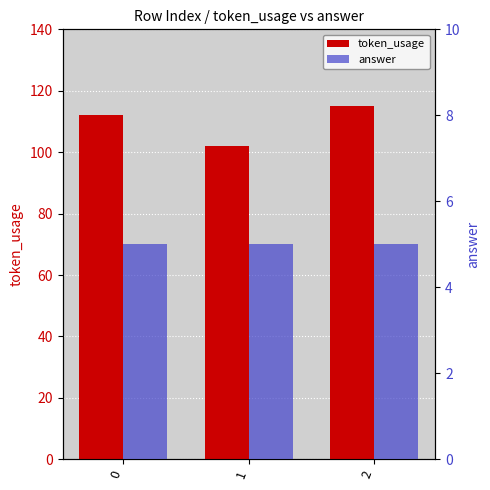

Rank the series at 1 from lowest to highest value.

answer, token_usage